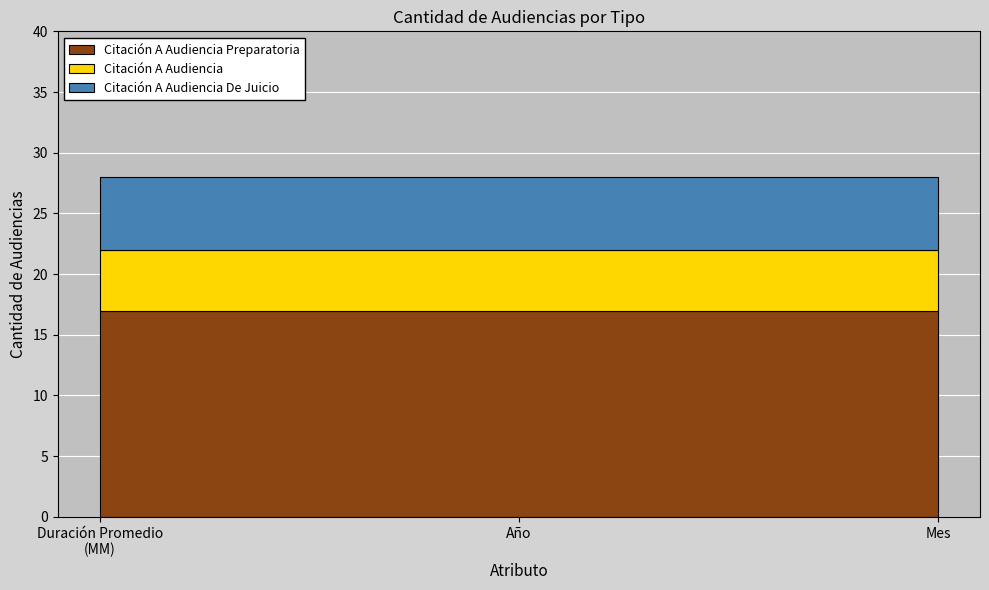

Reading right to left, transcribe all the data shown in this chart.

Citación A Audiencia Preparatoria: 17	17	17
Citación A Audiencia: 5	5	5
Citación A Audiencia De Juicio: 6	6	6